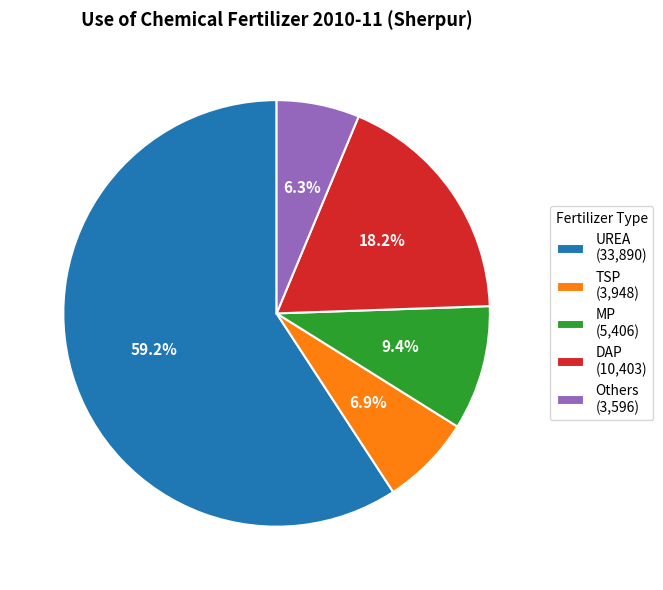

The UREA slice represents 71% of the pie. True or false?

False